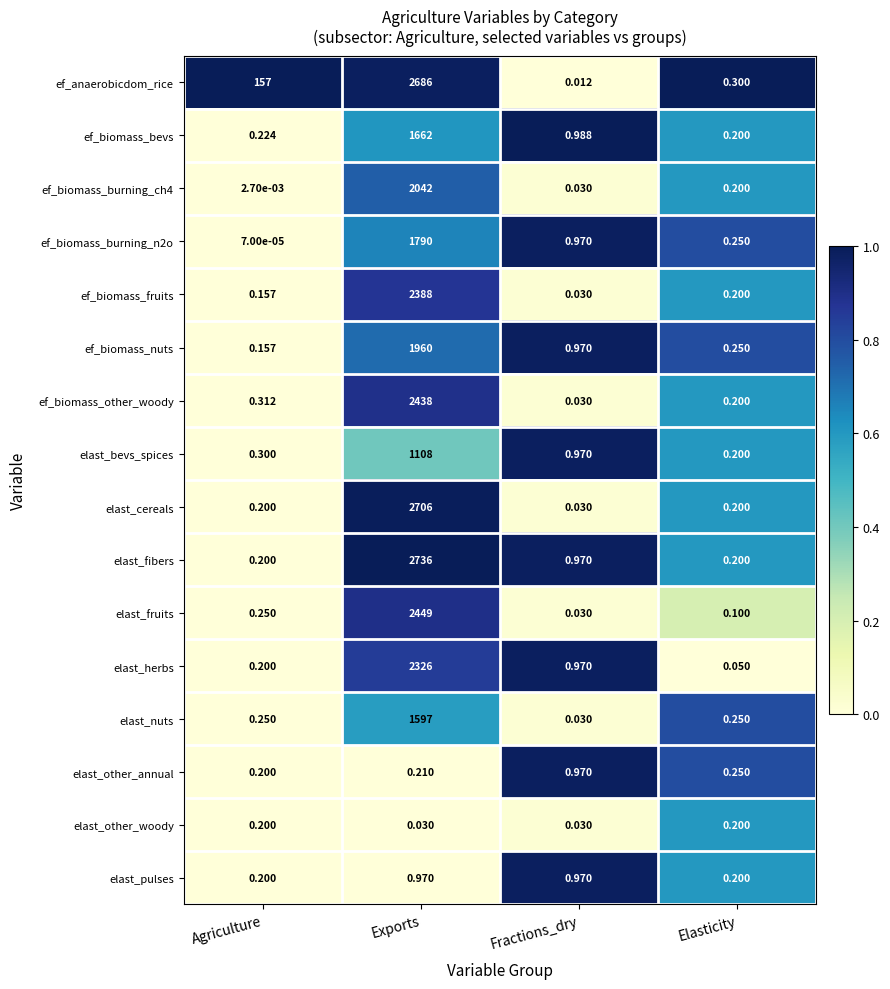

Between Exports and Elasticity, which series saw the biggest shift?

elast_fibers